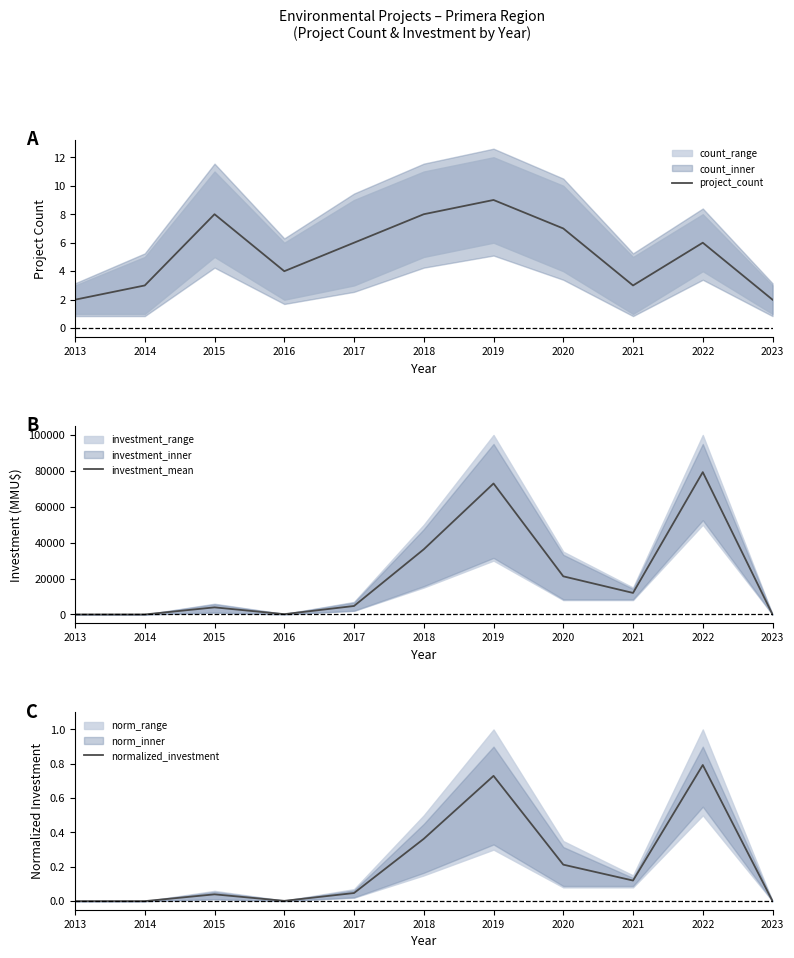

Between 2017 and 2022, which is larger?

2017